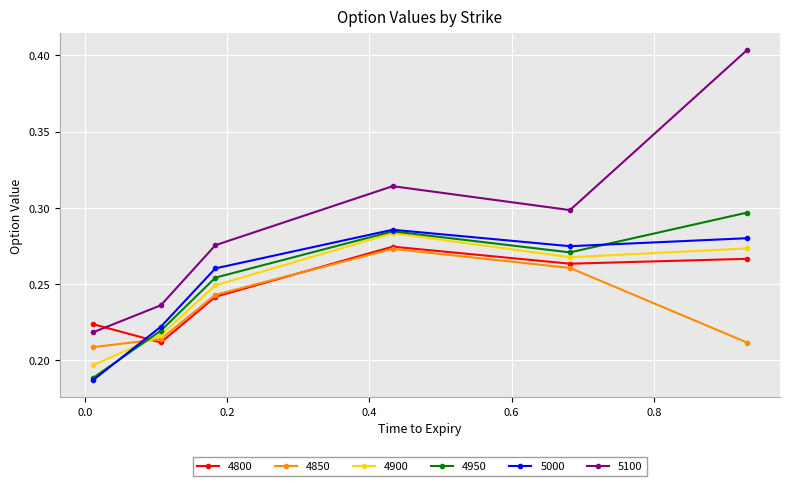

Count the 4850 values in the range 0 to 1.

6